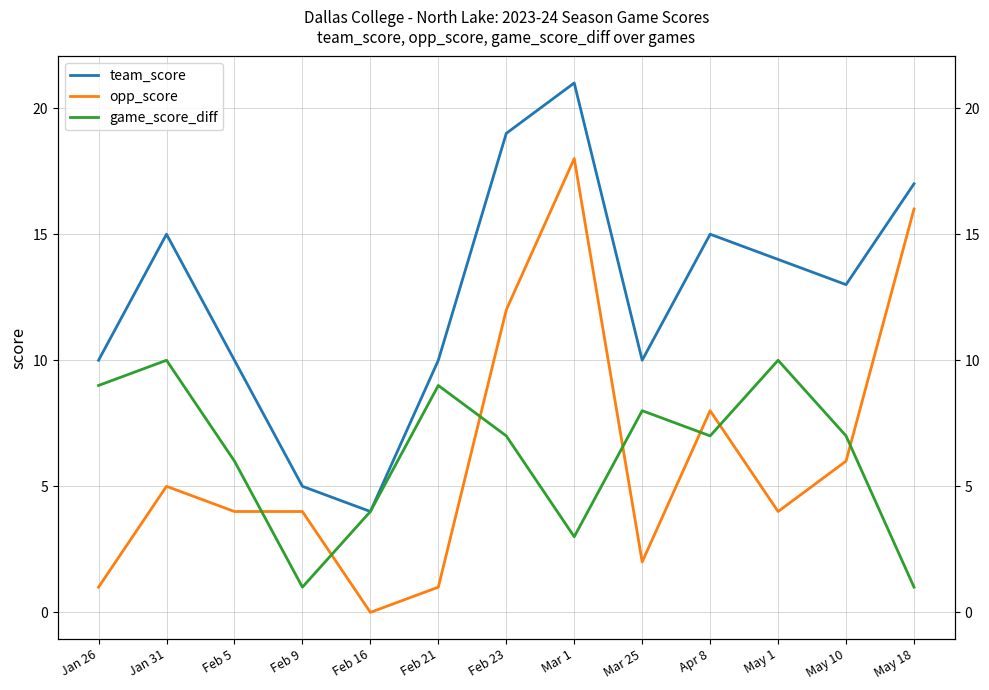

What is the label of the 5th point from the right?

Mar 25